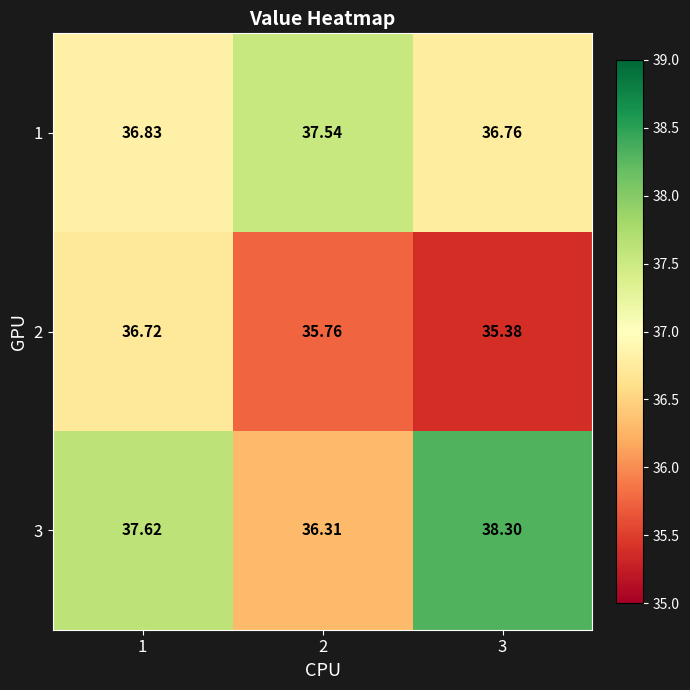

Rank the series by their average value, from lowest to highest.

2, 1, 3